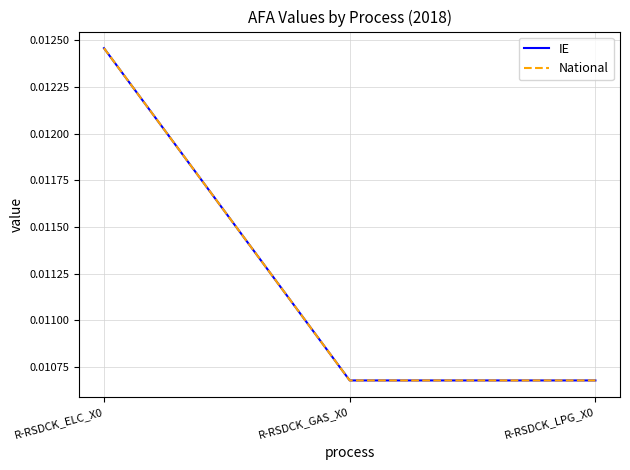

True or false: IE has a value of 0.0 at R-RSDCK_LPG_X0.

False